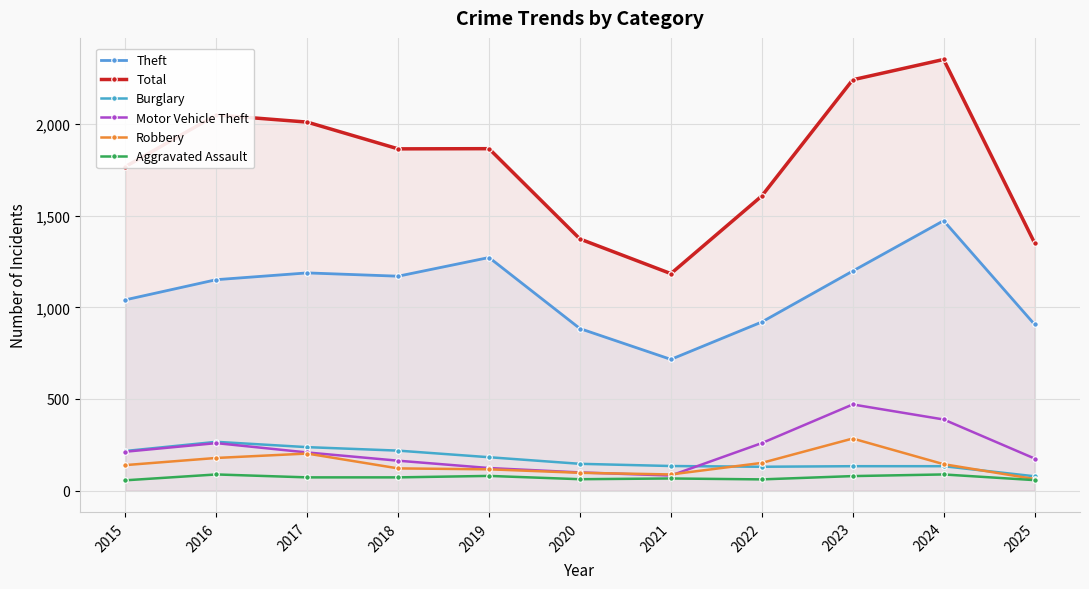

At which label is Total closest to 1768?

2015